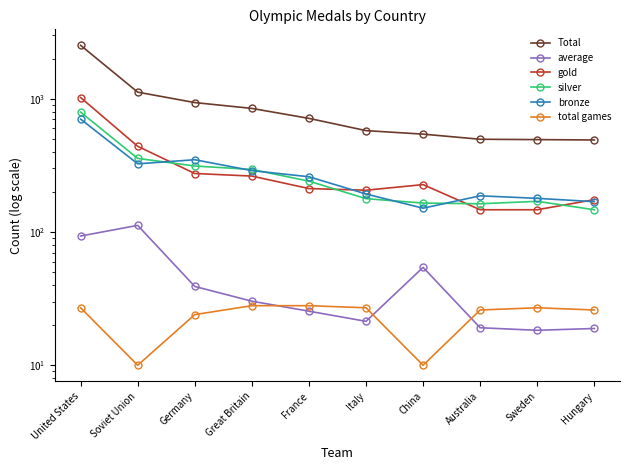

Rank the series at Soviet Union from lowest to highest value.

total games, average, bronze, silver, gold, Total